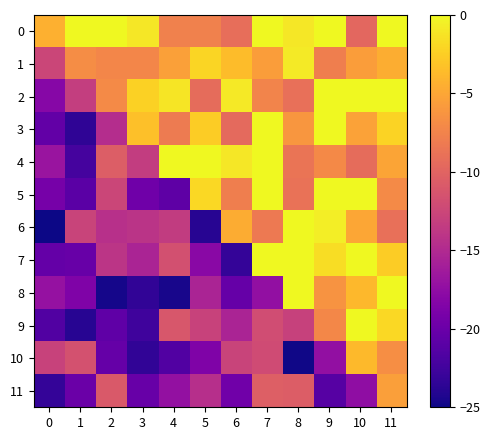

At which category is the sum across all series the highest?

11